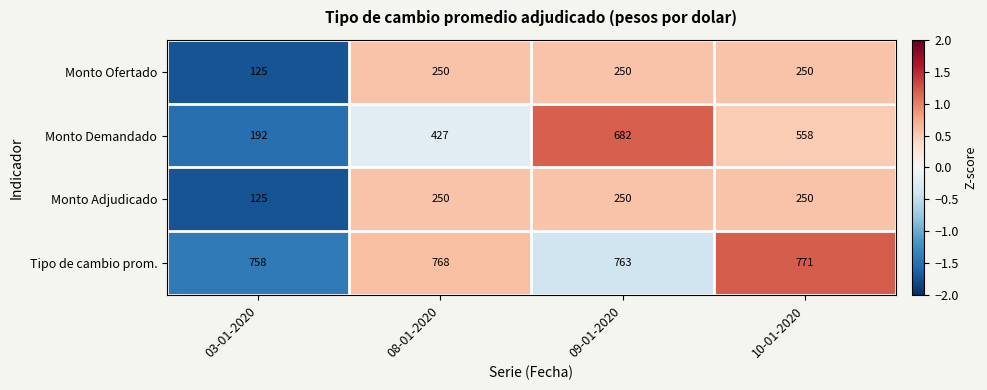

What is the maximum value shown in the chart?

771